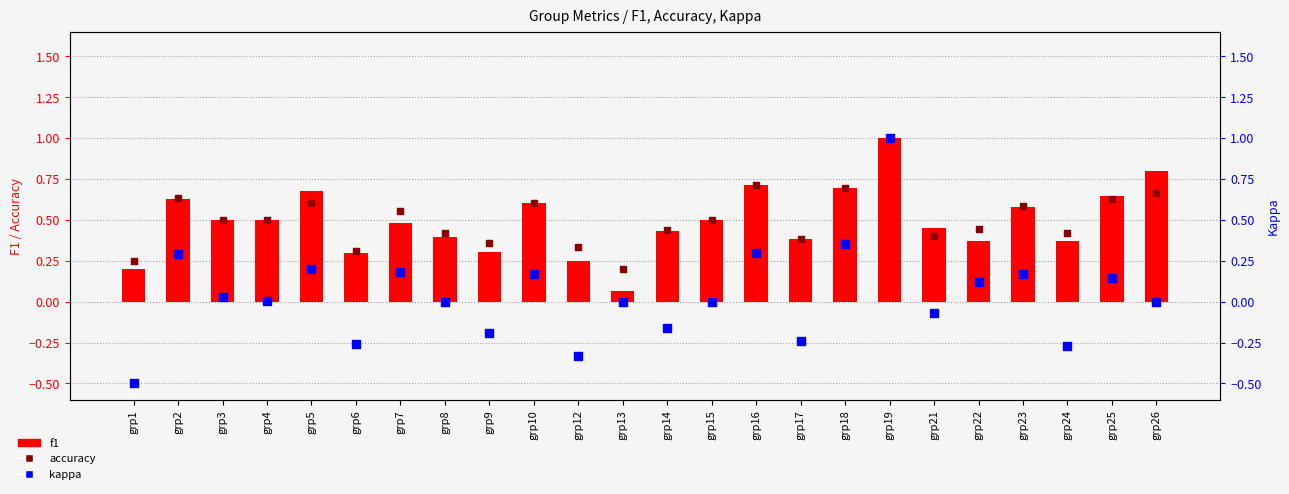

At how many categories does at least one series exceed 0?

24